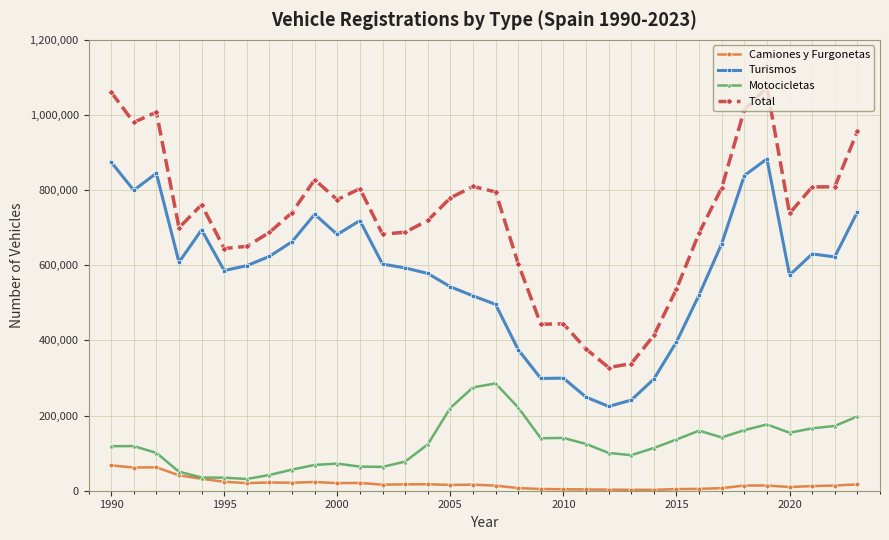

True or false: Turismos and Total cross at least once.

False